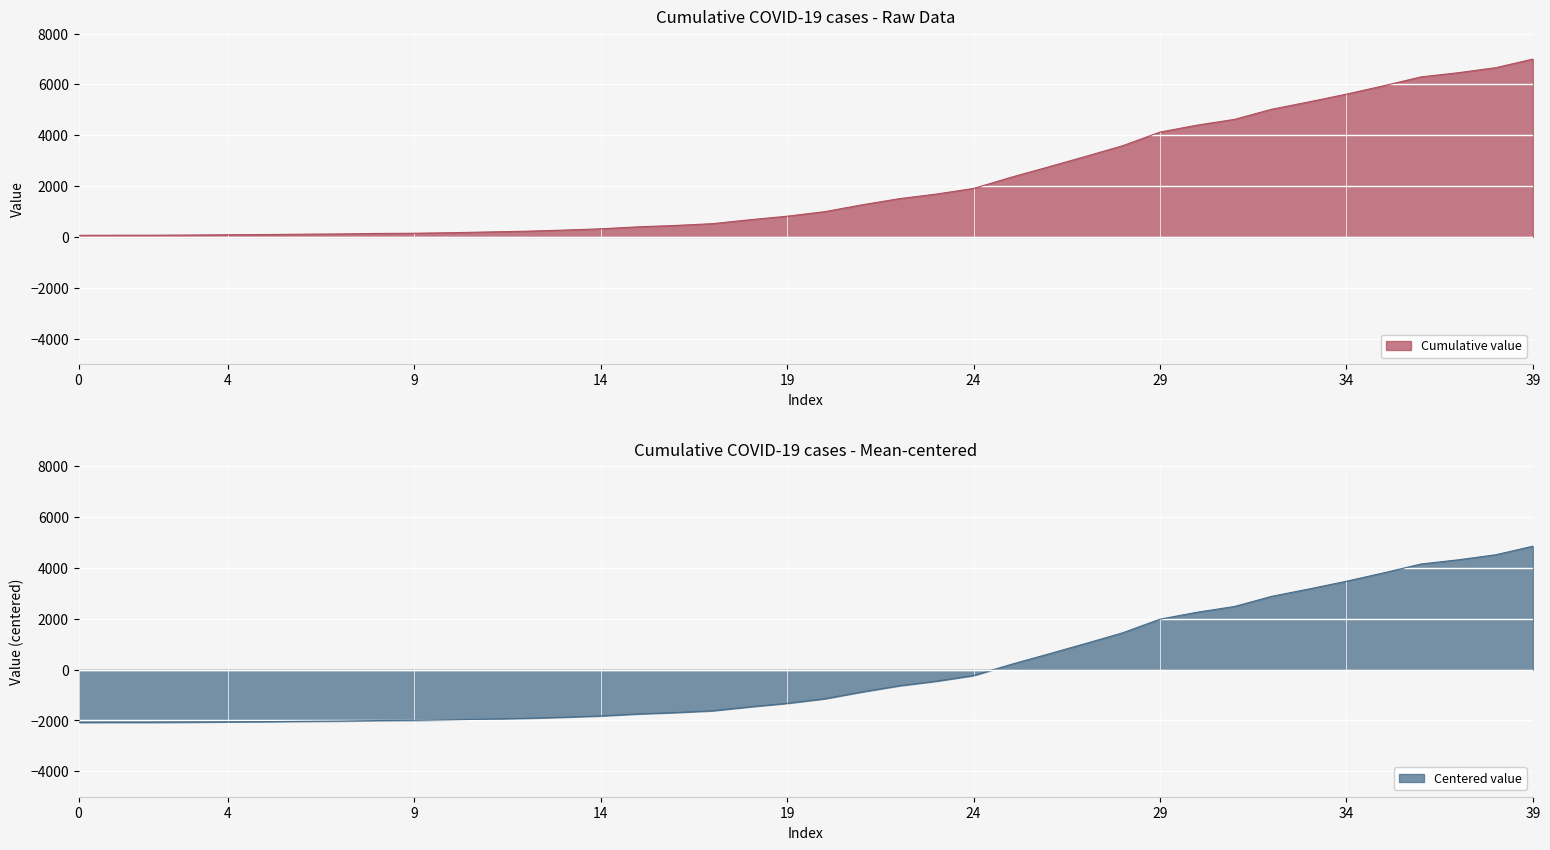

Is it true that the value at 2020-03-14 is 452?

True